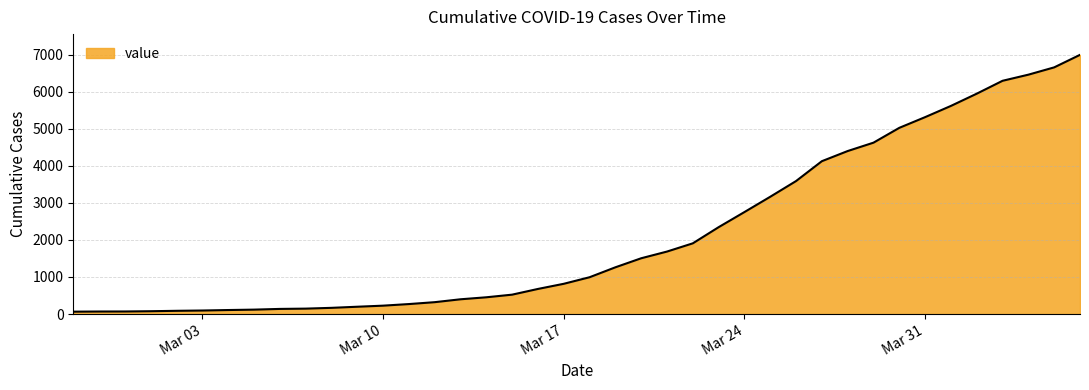

What is the greatest value displayed?

6995